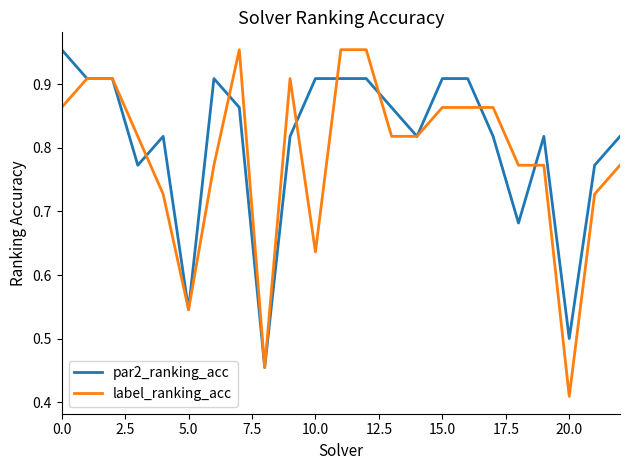

Which series has the largest range (max minus min)?

label_ranking_acc